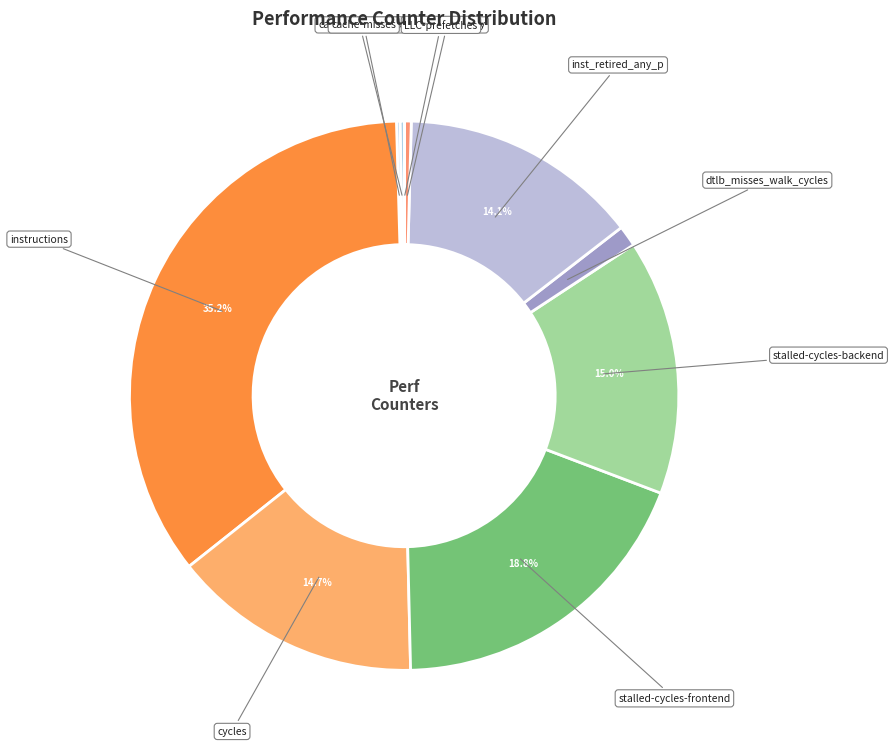

Approximately how many times larger is the value at inst_retired_any_p compared to instructions?

0.4